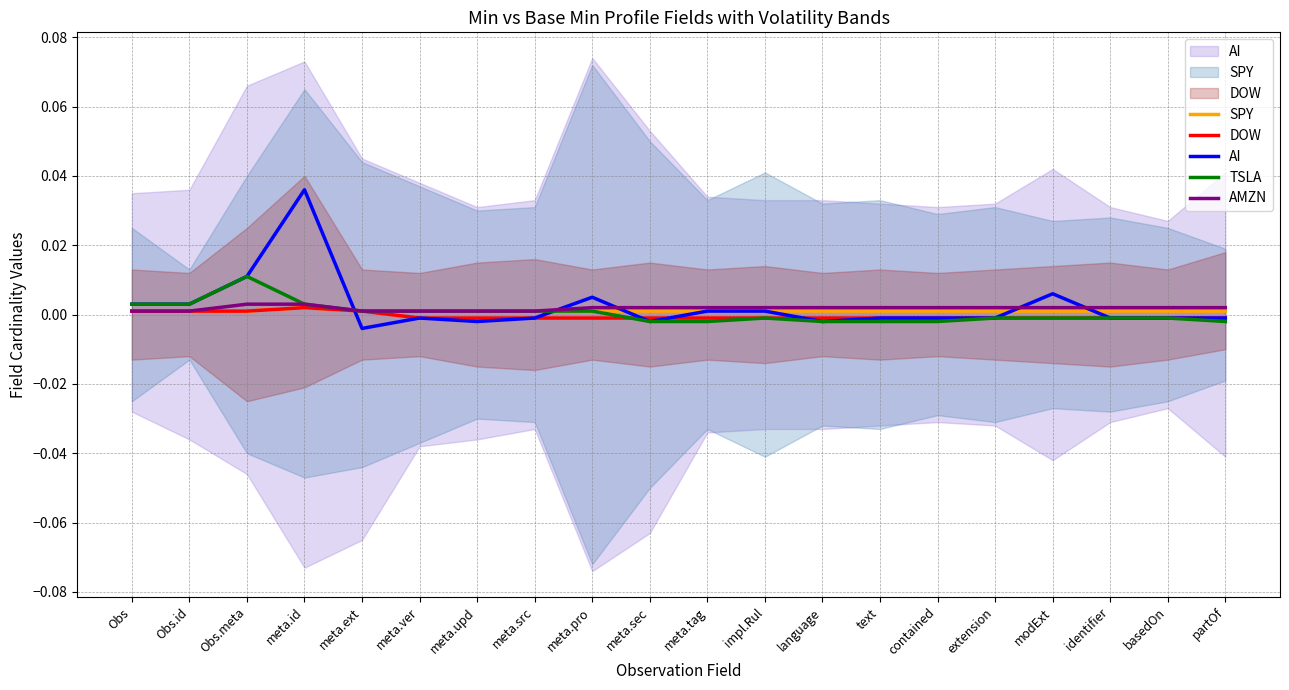

At which category does the chart reach its minimum across all series?

meta.ext